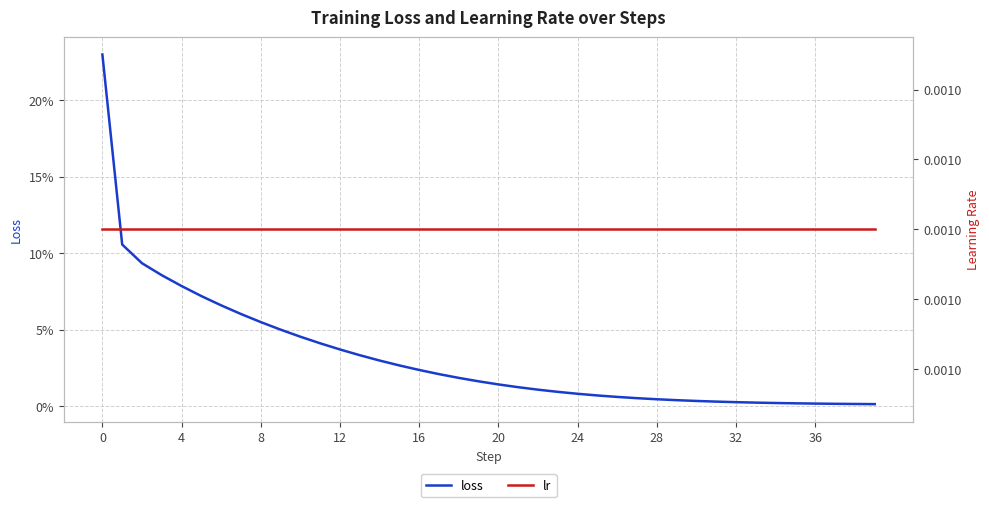

Reading left to right, extract all data points from this chart.

loss: 0.2	0.1	0.1	0.1	0.1	0.1	0.1	0.1	0.1	0.0	0.0	0.0	0.0	0.0	0.0	0.0	0.0	0.0	0.0	0.0	0.0	0.0	0.0	0.0	0.0	0.0	0.0	0.0	0.0	0.0	0.0	0.0	0.0	0.0	0.0	0.0	0.0	0.0	0.0	0.0
lr: 0.0	0.0	0.0	0.0	0.0	0.0	0.0	0.0	0.0	0.0	0.0	0.0	0.0	0.0	0.0	0.0	0.0	0.0	0.0	0.0	0.0	0.0	0.0	0.0	0.0	0.0	0.0	0.0	0.0	0.0	0.0	0.0	0.0	0.0	0.0	0.0	0.0	0.0	0.0	0.0